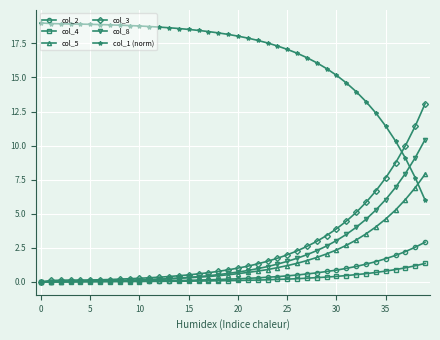

True or false: col_8 and col_1 (norm) intersect in this chart.

True